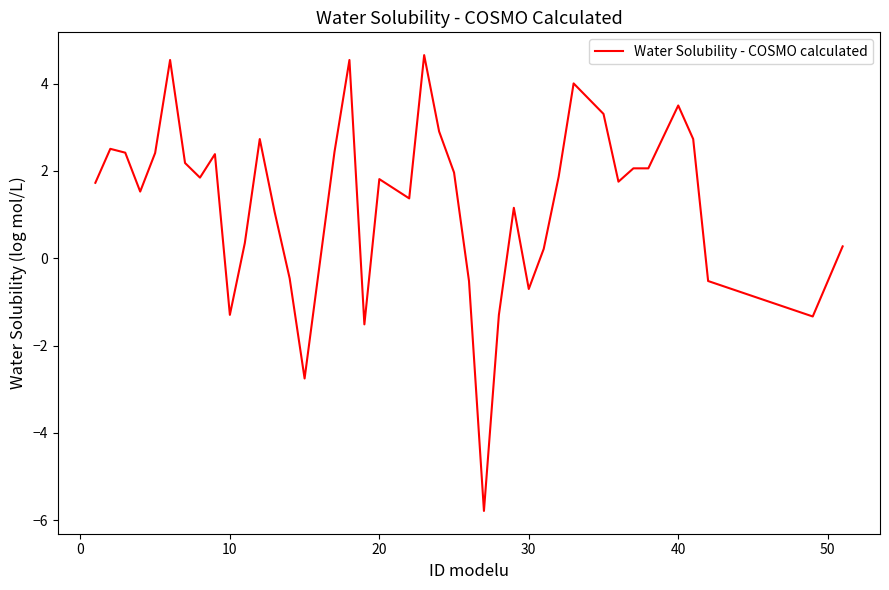

What is the difference between the maximum and minimum values?

10.4